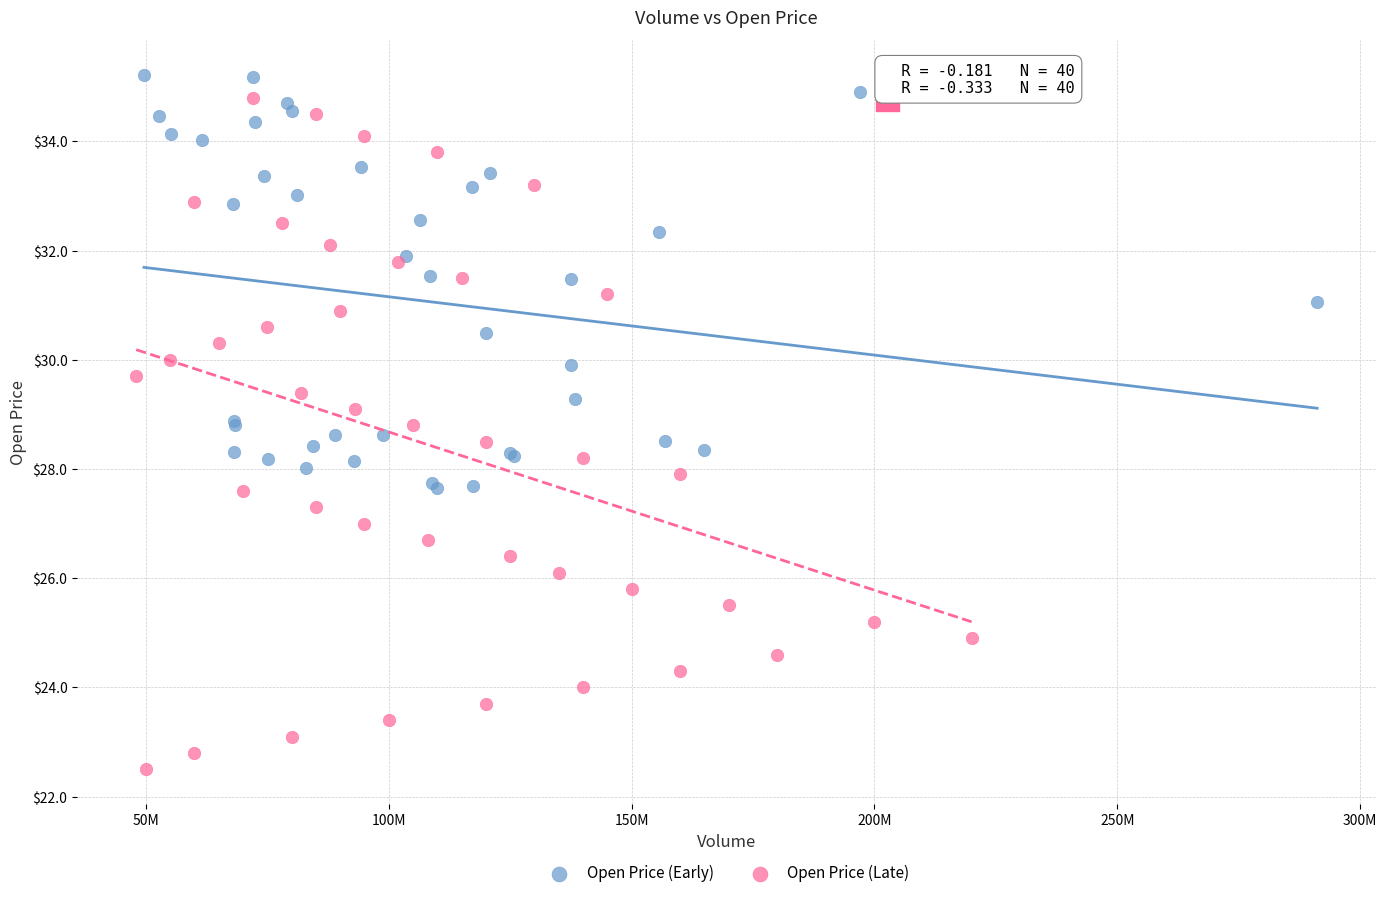

Which series reaches the maximum Y coordinate?

Open Price (Early)